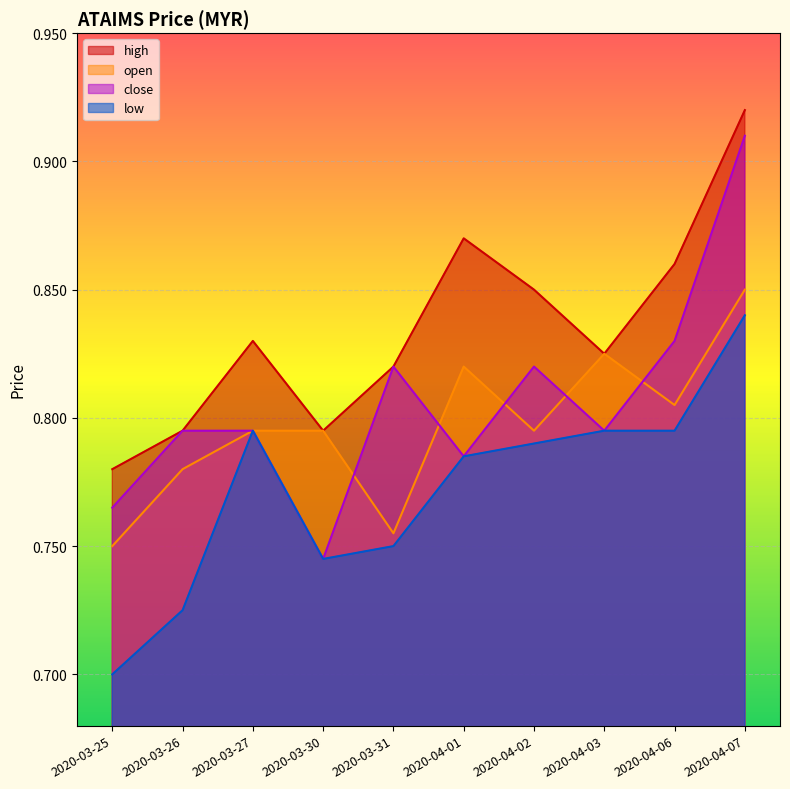

What is the difference between the second highest and second lowest values in the high series?

0.1